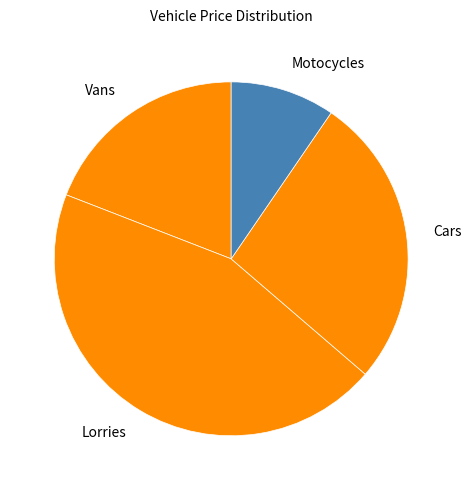

Does Motocycles represent more than half of the total?

No